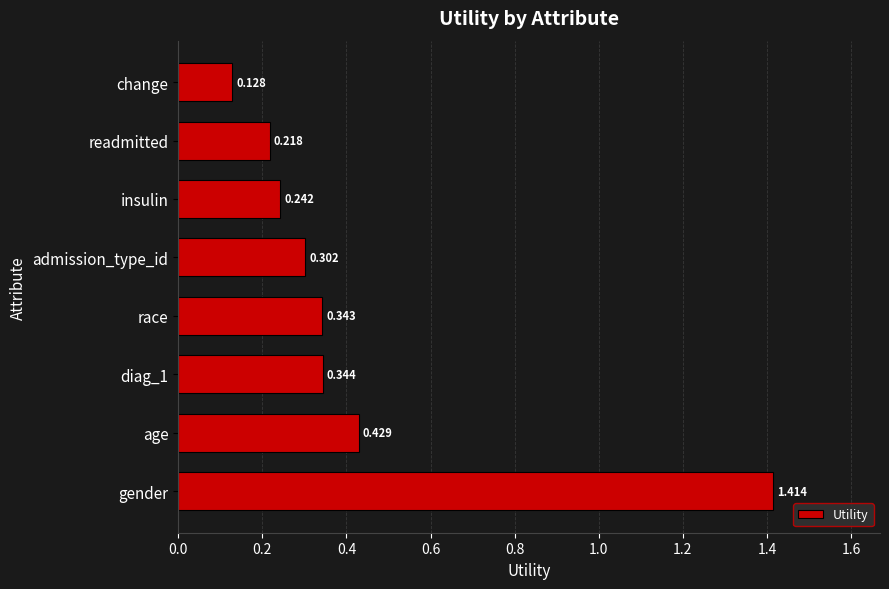

Which has a higher value, insulin or race?

race